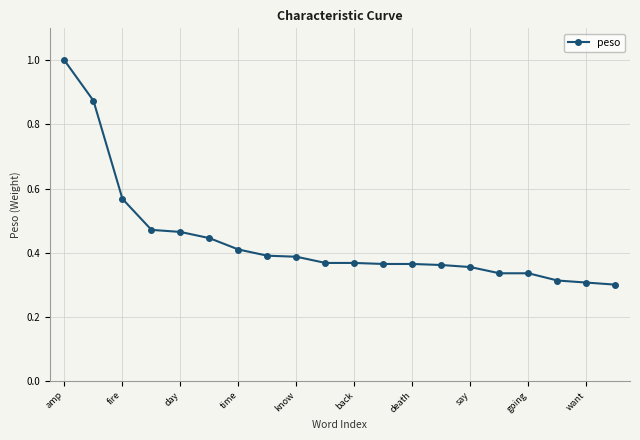

What is the difference between the maximum and minimum values?

0.7